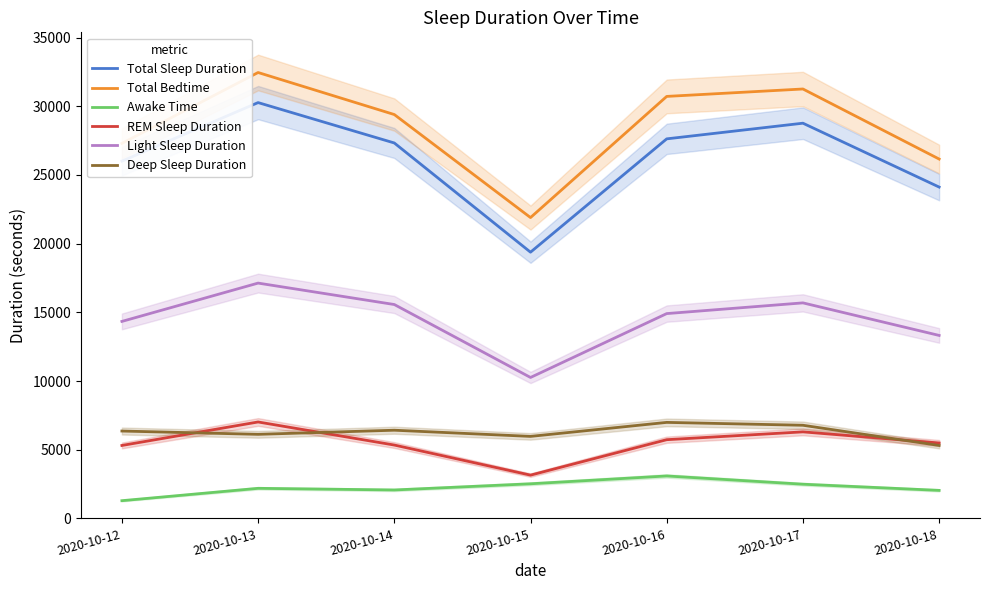

True or false: Awake Time and Light Sleep Duration intersect in this chart.

False